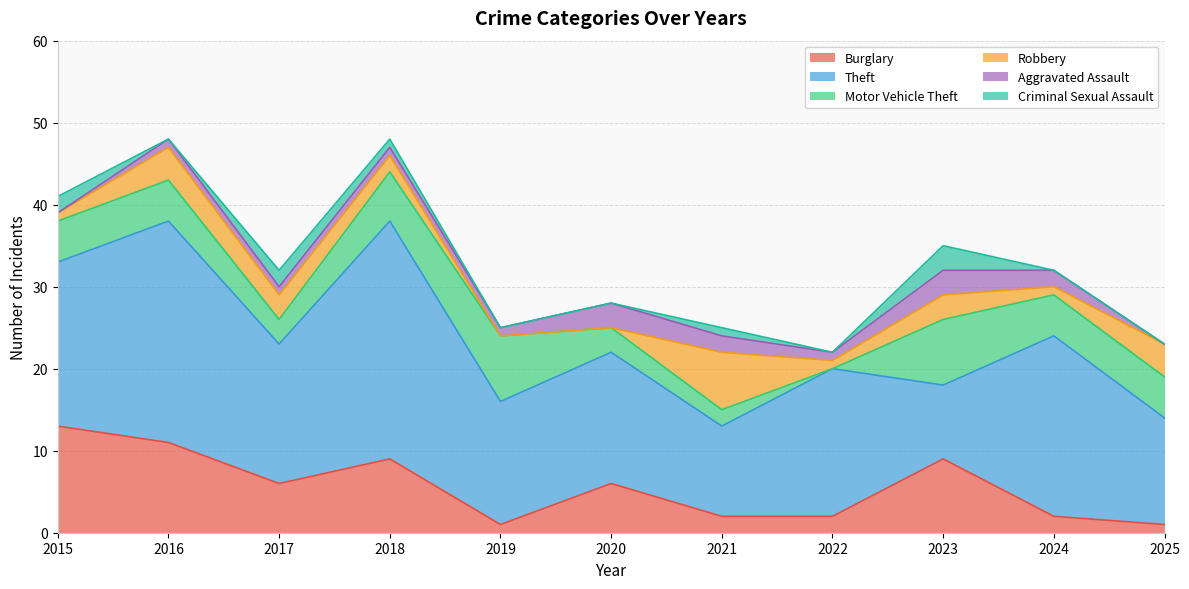

Where is Aggravated Assault nearest to the value 1?

2016